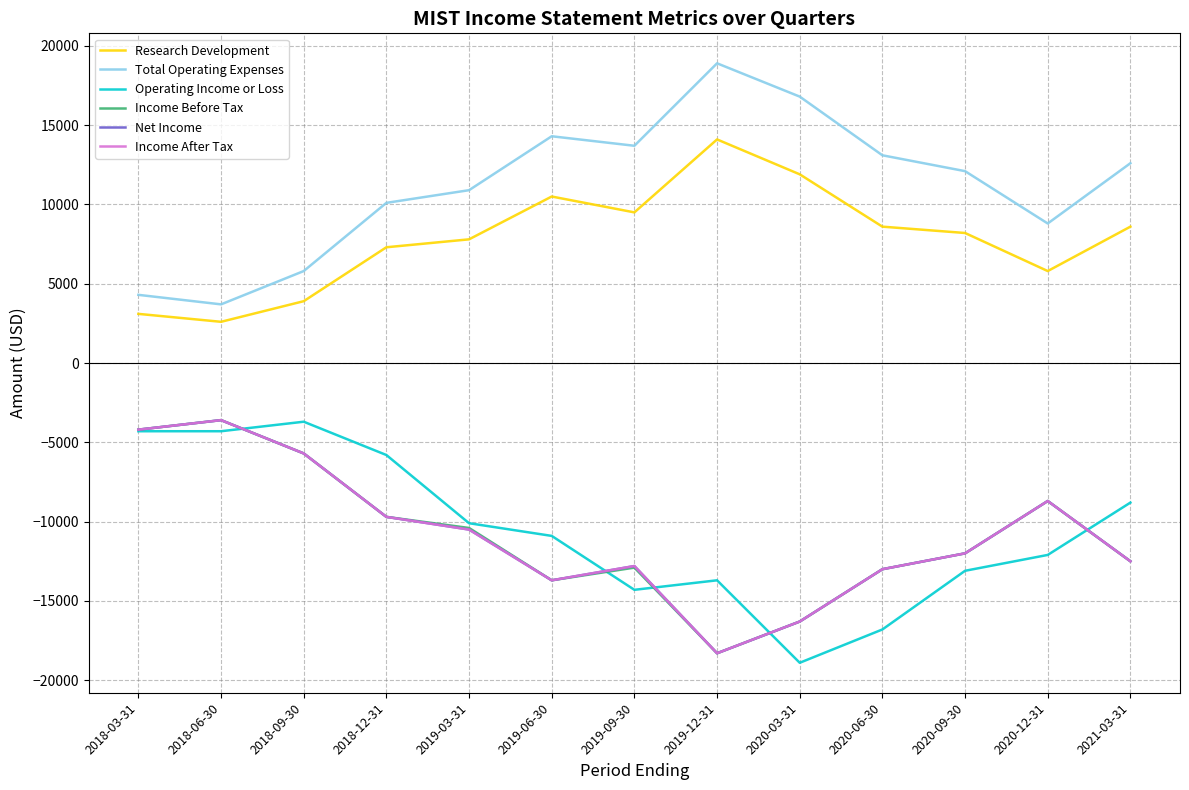

What is the label of the 6th point from the right?

2019-12-31